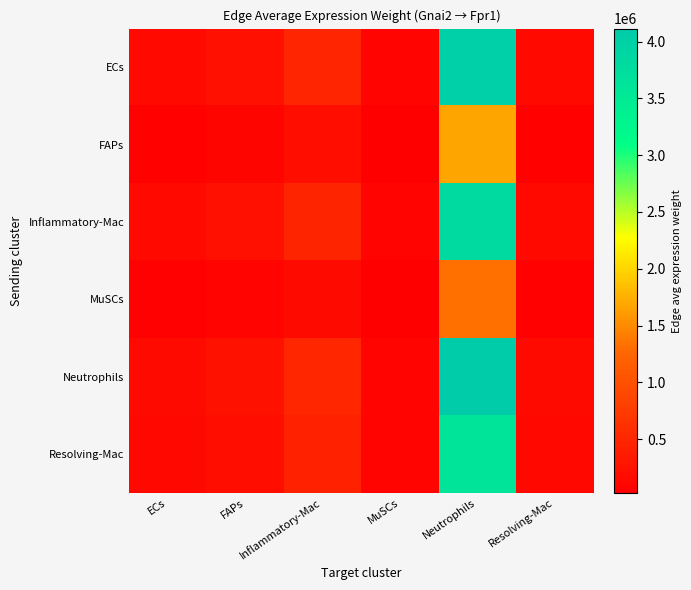

How many categories are shown in the chart?

6